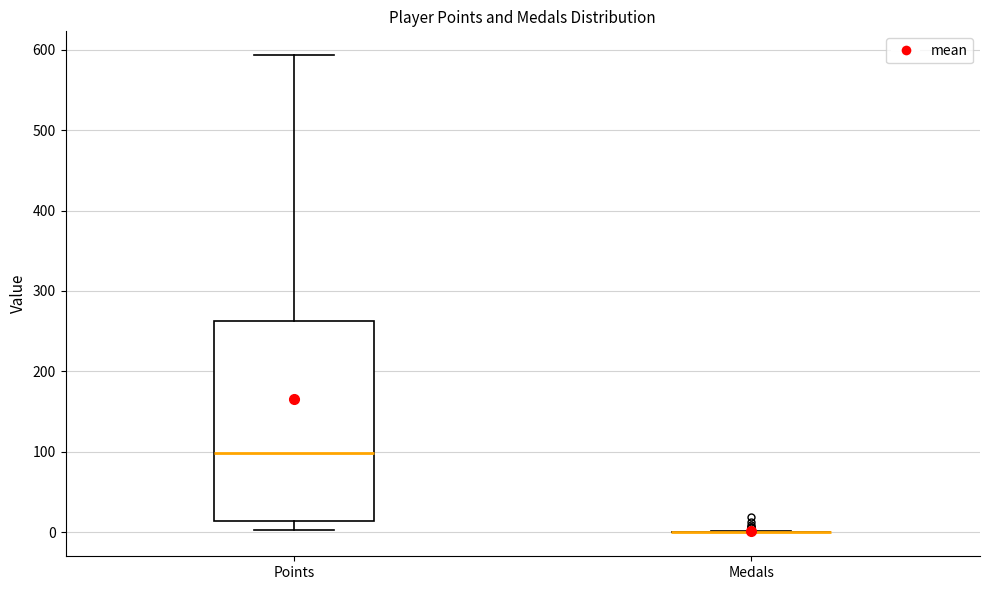

Reading left to right, transcribe this box plot: for each box, give where its median line is, the range the box spans, and where its two whiskers end, as read against the y-axis. The values are not printed on the chart, so give them approximately, as read against the axis.

Points: median 100, box 10 to 260, whiskers 0 to 590
Medals: box collapsed to a line at 0, whiskers 0 to 0